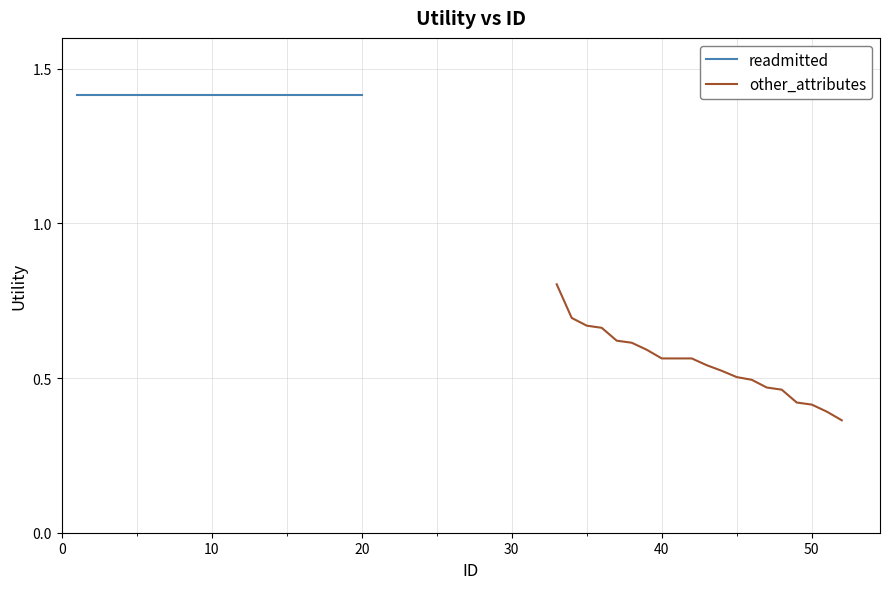

What is the difference between the maximum and minimum values in the other_attributes series?

0.4